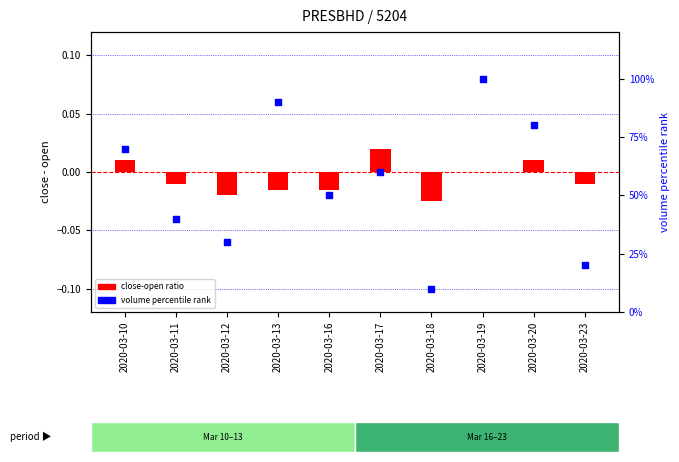

What is the total value across all series at 2020-03-17?

60.0